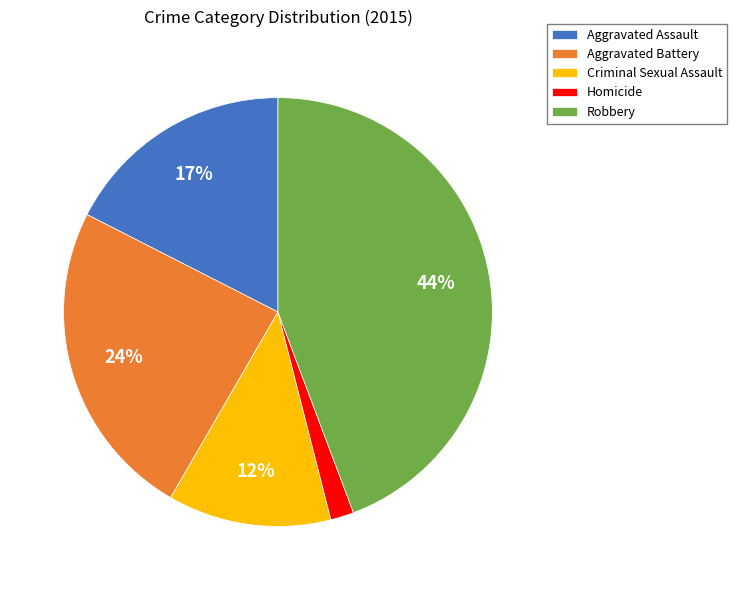

Which has a higher value, Aggravated Assault or Criminal Sexual Assault?

Aggravated Assault